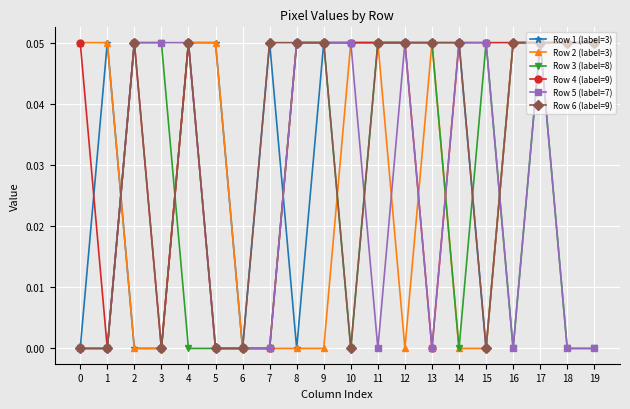

How many distinct data groups are displayed?

6